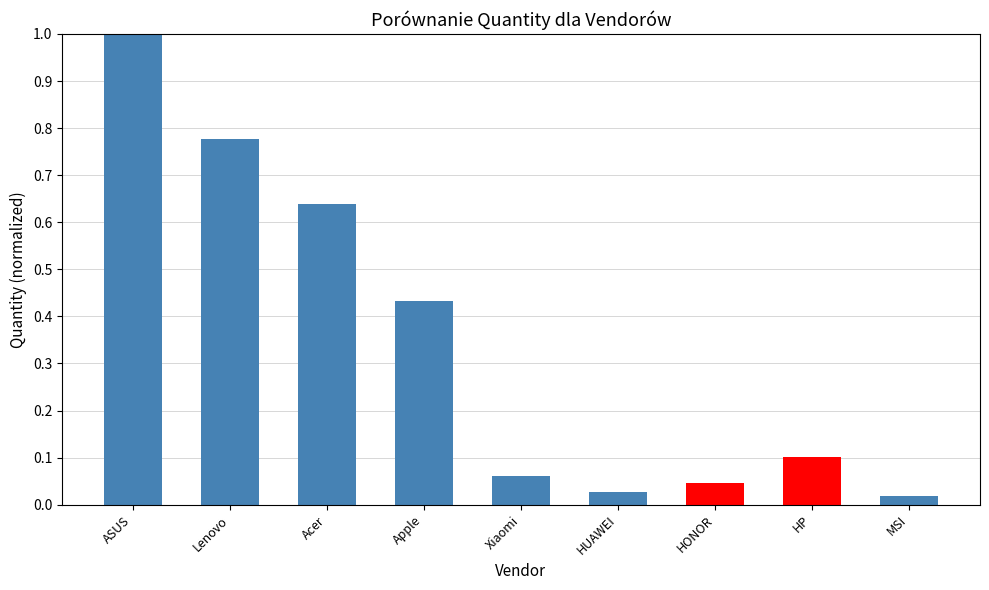

What is the label of the 4th bar from the left?

Apple